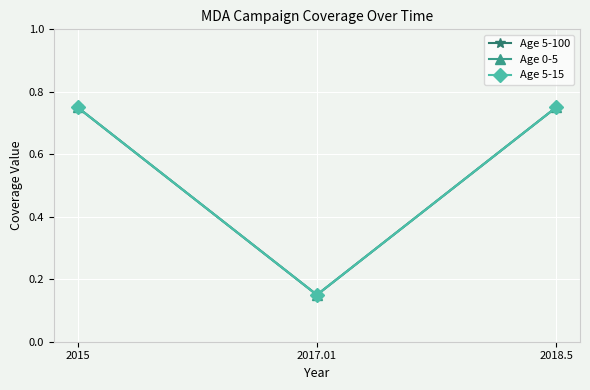

Is the value of Age 5-15 at 2018.5 greater than the value of Age 0-5 at 2018.5?

No